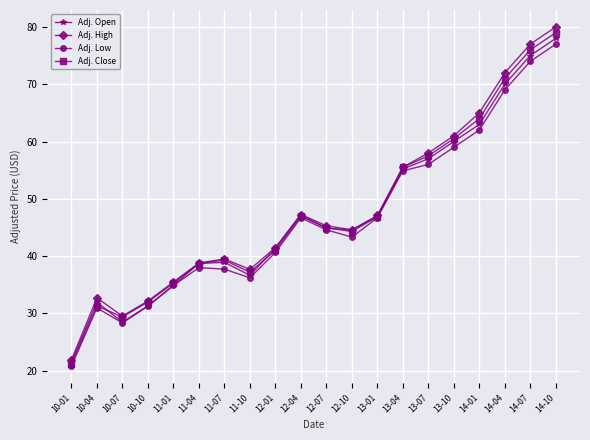

Does the chart display data point markers on the line(s)?

Yes